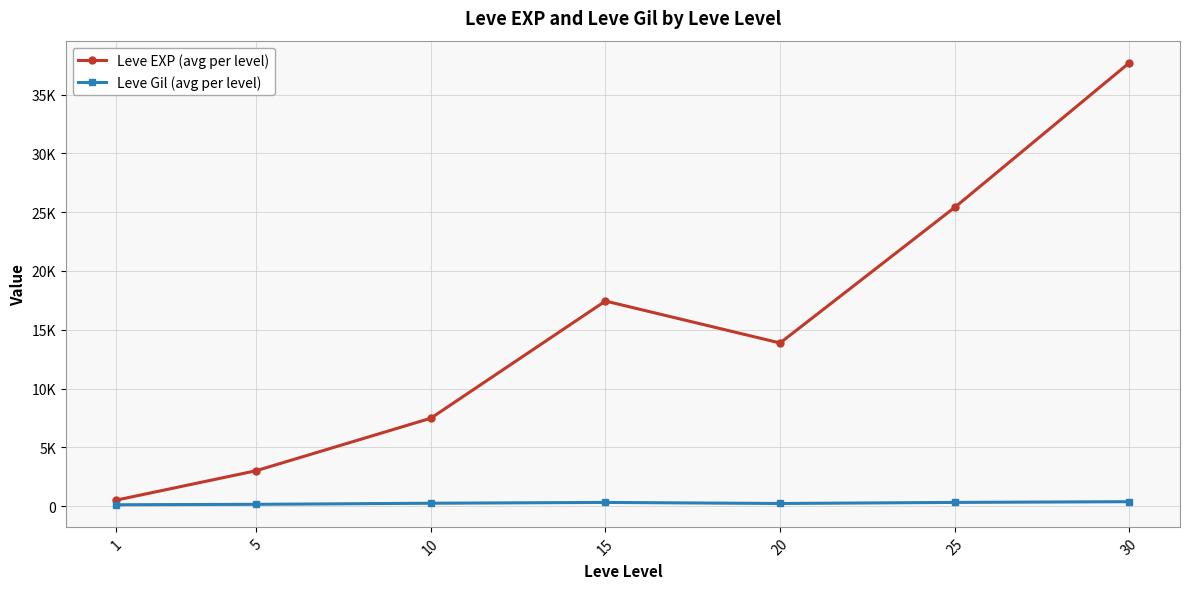

What are all the series names shown in the legend?

Leve EXP (avg per level), Leve Gil (avg per level)